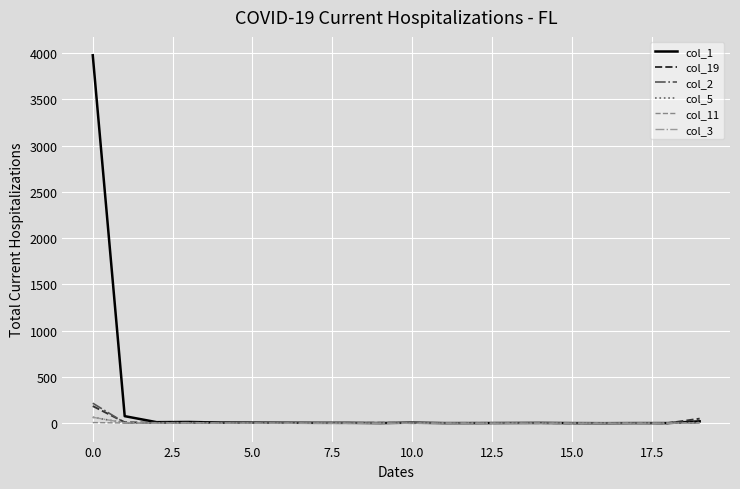

What is the greatest value displayed?

3975